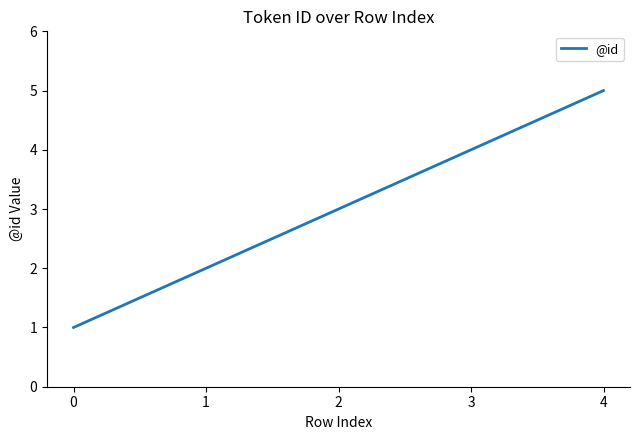

What is the approximate value at 0?

1